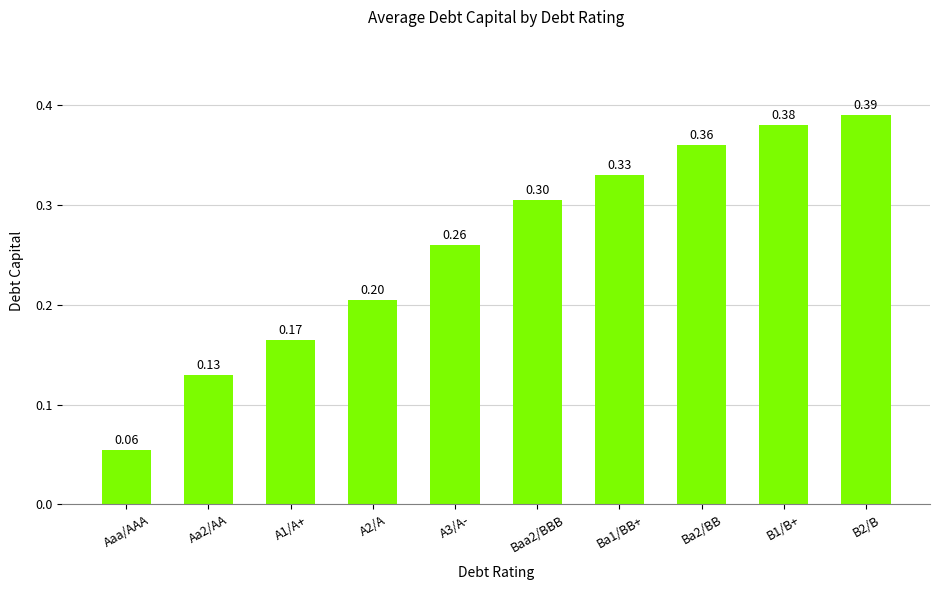

Which category has the lowest value across all series?

Aaa/AAA